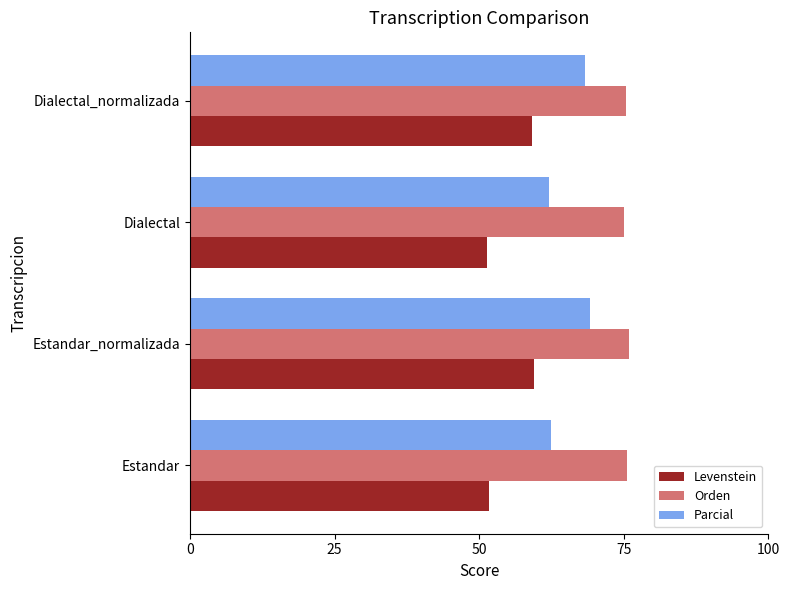

The value of Orden at Dialectal is 75.0. True or false?

True